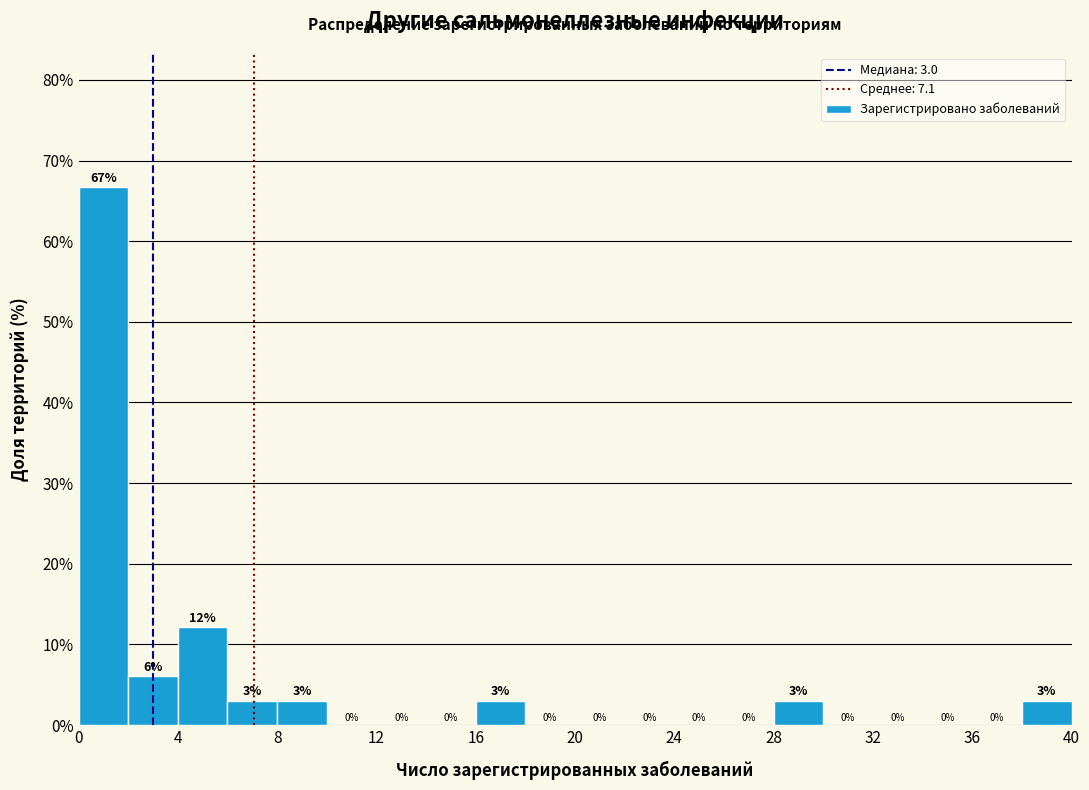

Over which range of the x-axis is the bar tallest?

0 to 2